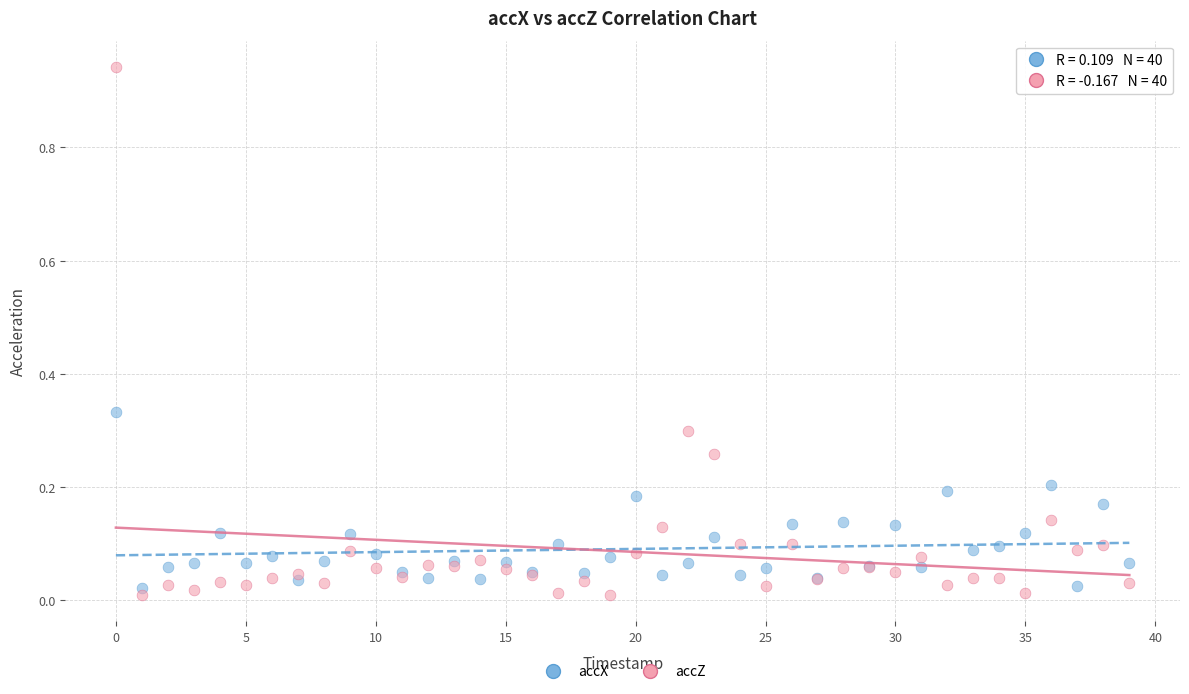

Which series reaches the minimum Y coordinate?

accZ